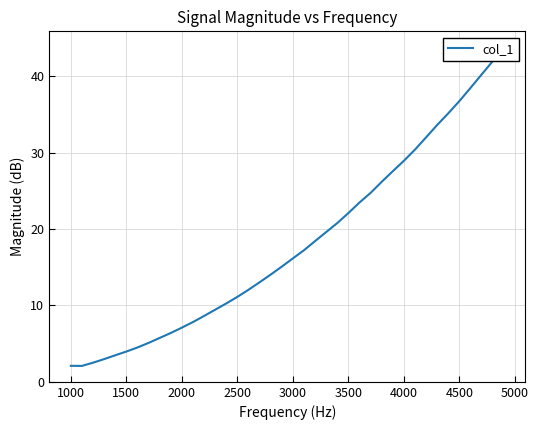

What is the value of the 22nd point from the left?

17.2